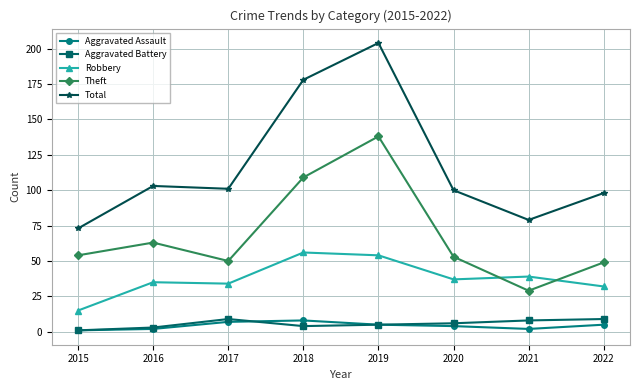

What is the lowest value of the Aggravated Battery series?

1